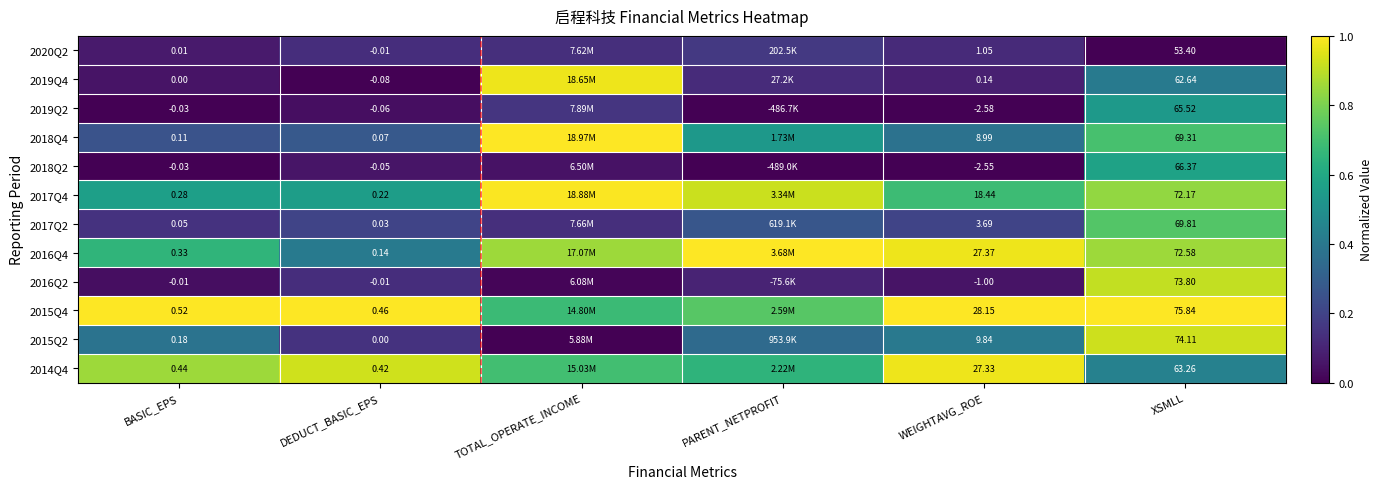

Is the value of 2019Q2 at BASIC_EPS greater than the value of 2016Q2 at DEDUCT_BASIC_EPS?

No